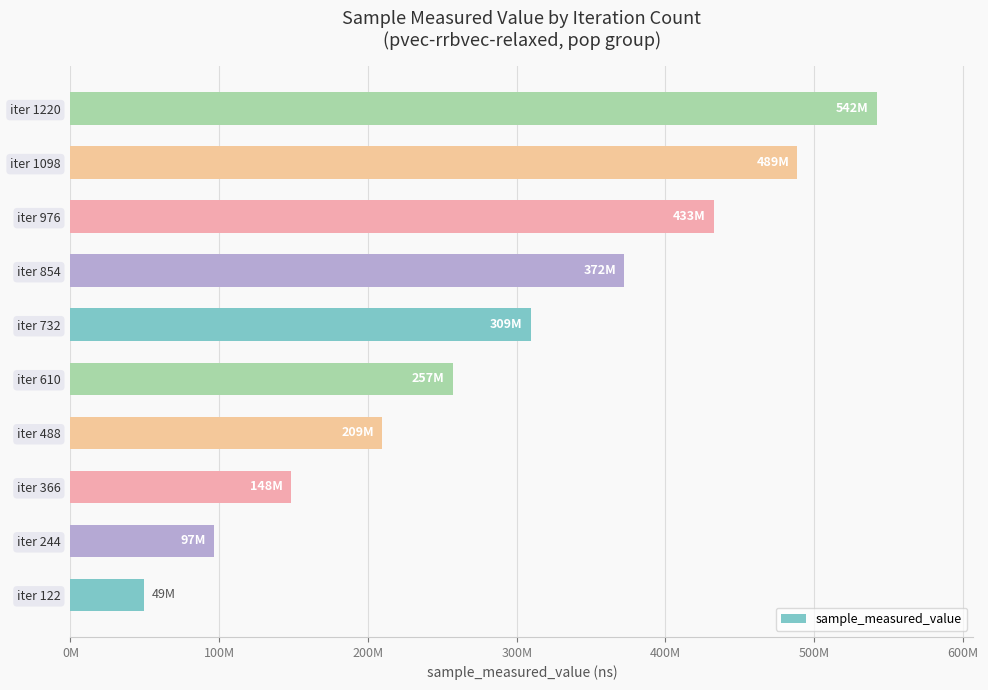

List the labels in order of value, smallest first.

iter 122, iter 244, iter 366, iter 488, iter 610, iter 732, iter 854, iter 976, iter 1098, iter 1220